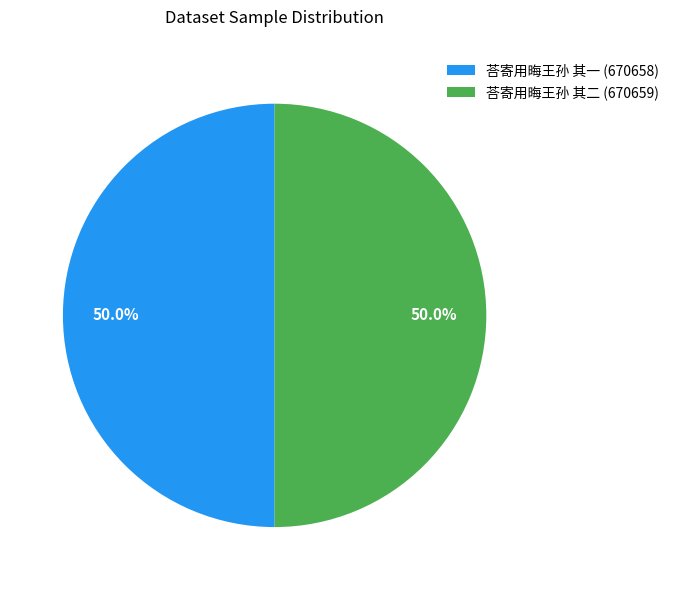

How much of the chart is everything except 荅寄用晦王孙 其二 (670659)?

50.0%